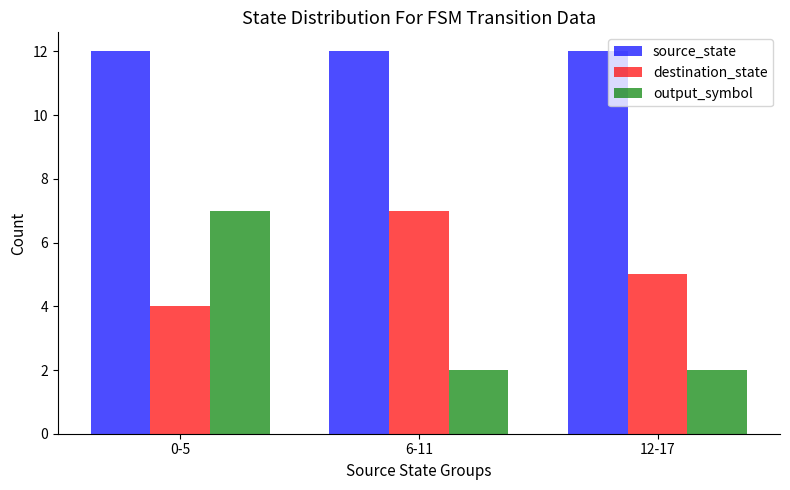

What is the minimum value for source_state?

12